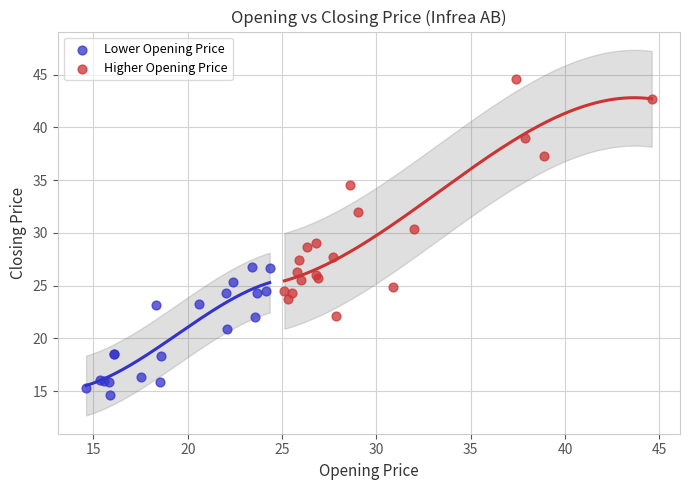

Which series contains the highest Y value?

Higher Opening Price